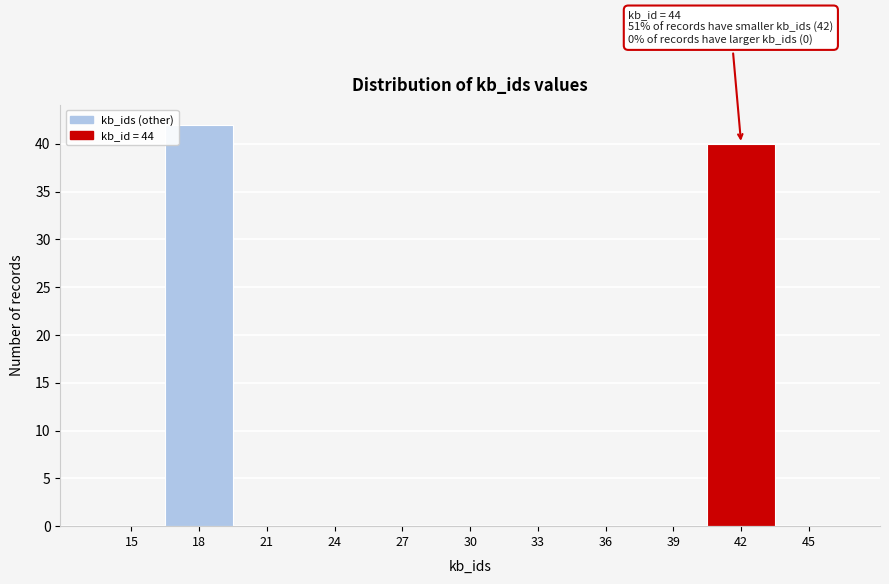

Reading left to right, list all the values displayed in this chart.

15=0	18=42	21=0	24=0	27=0	30=0	33=0	36=0	39=0	42=40	45=0